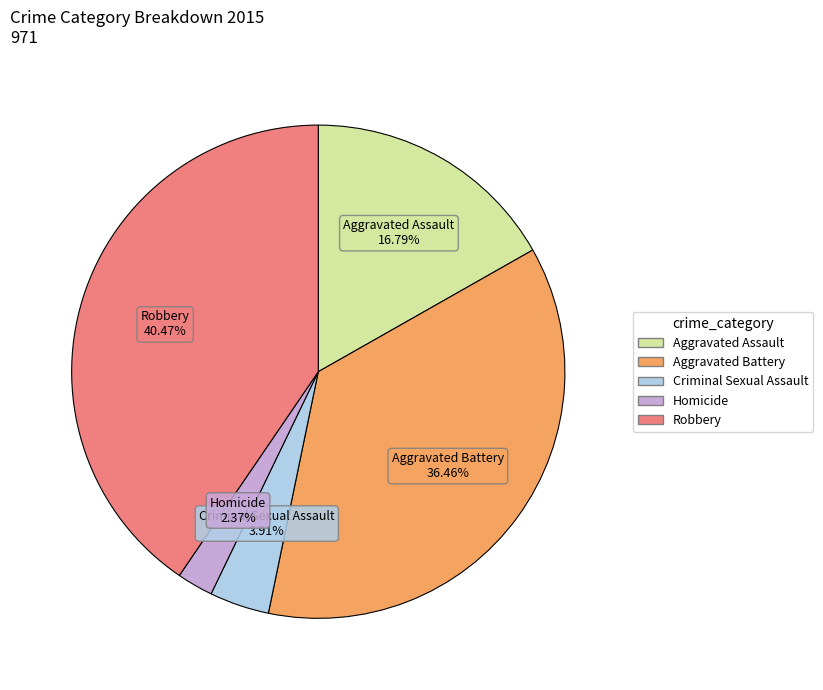

The Homicide slice represents 2% of the pie. True or false?

True